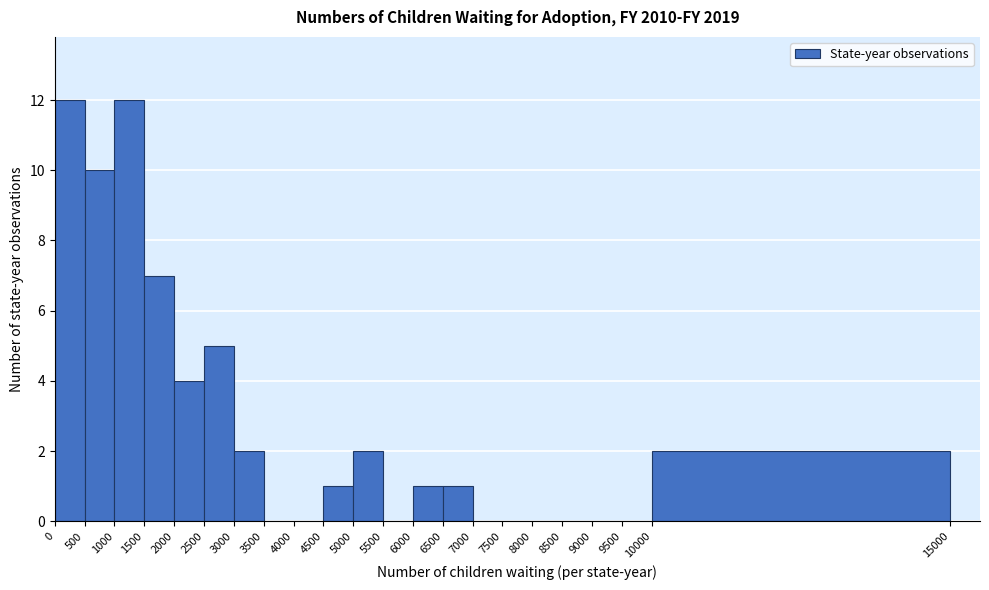

Reading left to right, list every bar in this chart as the range it spans on the x-axis followed by its height. The values are not printed on the chart, so give them approximately, as read against the axis.

0 to 500: 12
500 to 1000: 10
1000 to 1500: 12
1500 to 2000: 7
2000 to 2500: 4
2500 to 3000: 5
3000 to 3500: 2
3500 to 4000: 0
4000 to 4500: 0
4500 to 5000: 1
5000 to 5500: 2
5500 to 6000: 0
6000 to 6500: 1
6500 to 7000: 1
7000 to 7500: 0
7500 to 8000: 0
8000 to 8500: 0
8500 to 9000: 0
9000 to 9500: 0
9500 to 10000: 0
10000 to 15000: 2